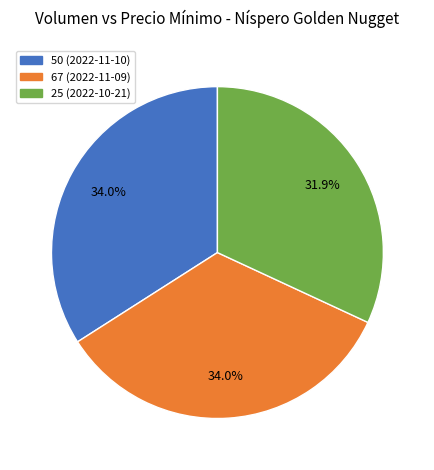

What is the ratio of the value at 50 (2022-11-10) to the value at 25 (2022-10-21)?

1.1